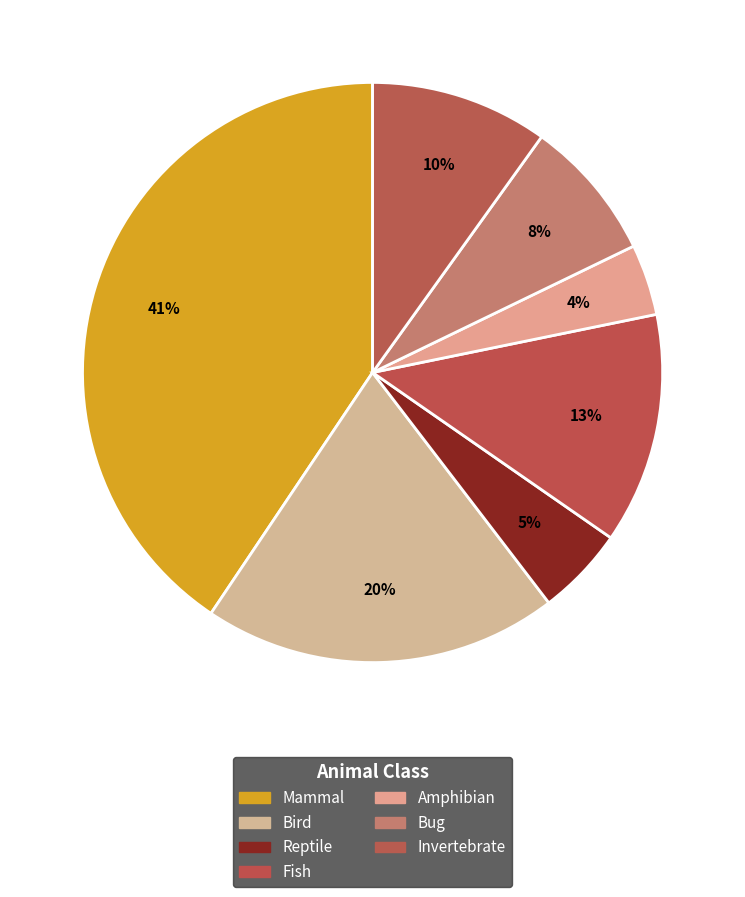

How much of the chart is everything except Bug?

92.1%